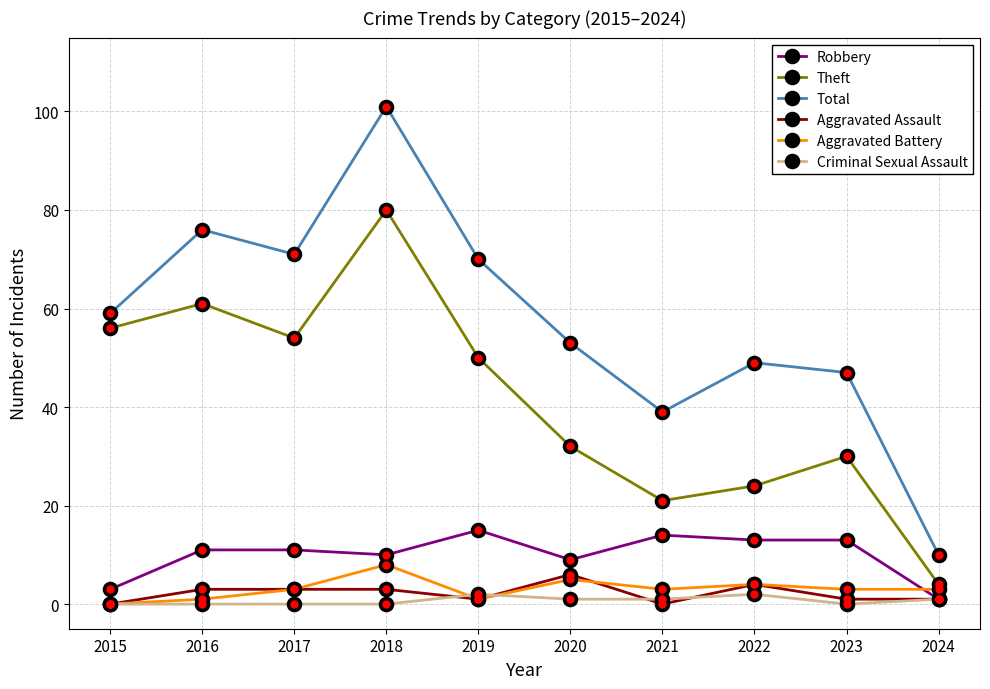

Rank the series by their maximum value, from highest to lowest.

Total, Theft, Robbery, Aggravated Battery, Aggravated Assault, Criminal Sexual Assault